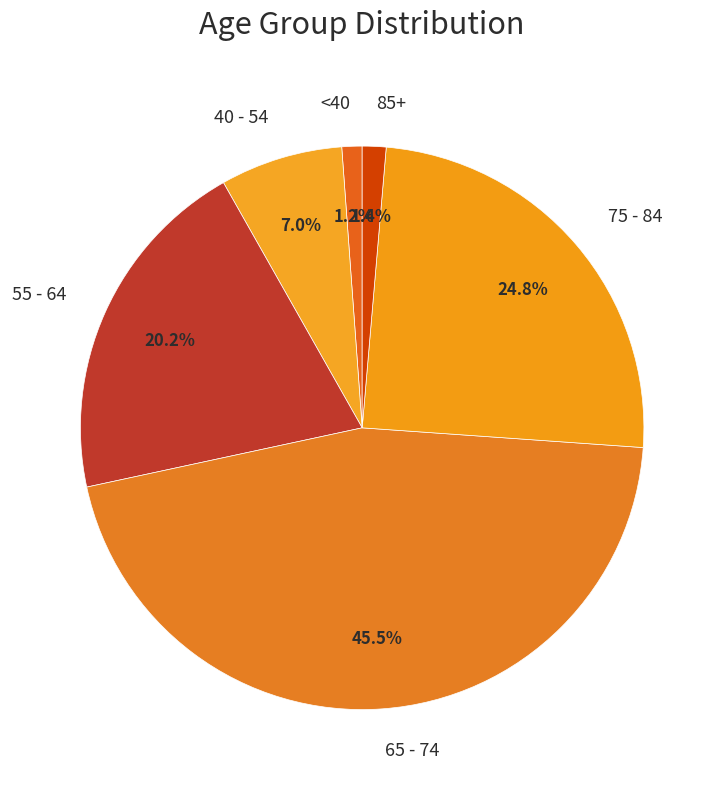

Is there a majority slice in this chart?

No